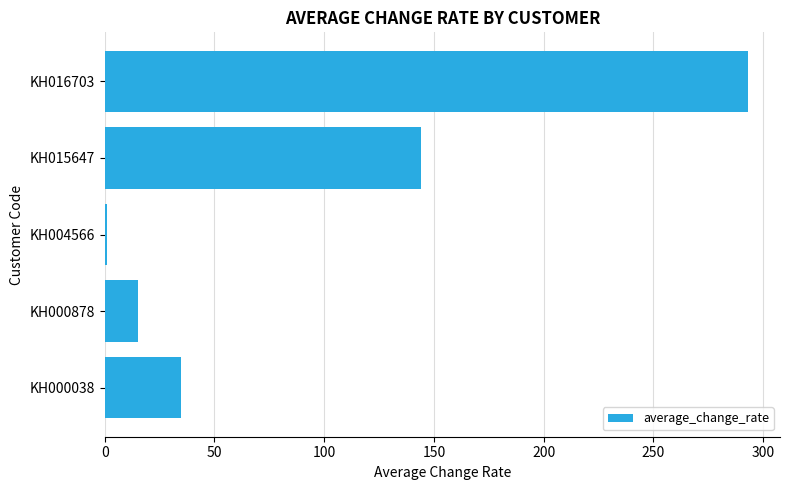

How many bars are there in total?

5